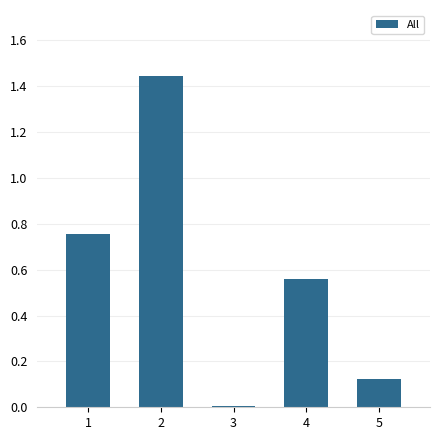

The value at 1 is 0.4. True or false?

False